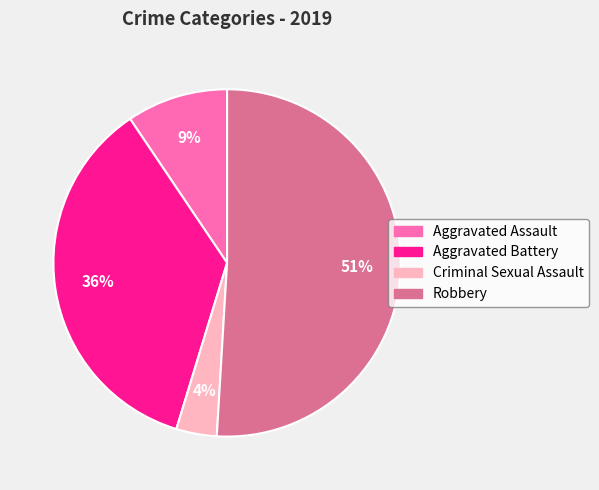

To the nearest percent, what is the combined percentage of Aggravated Assault and Aggravated Battery?

45%